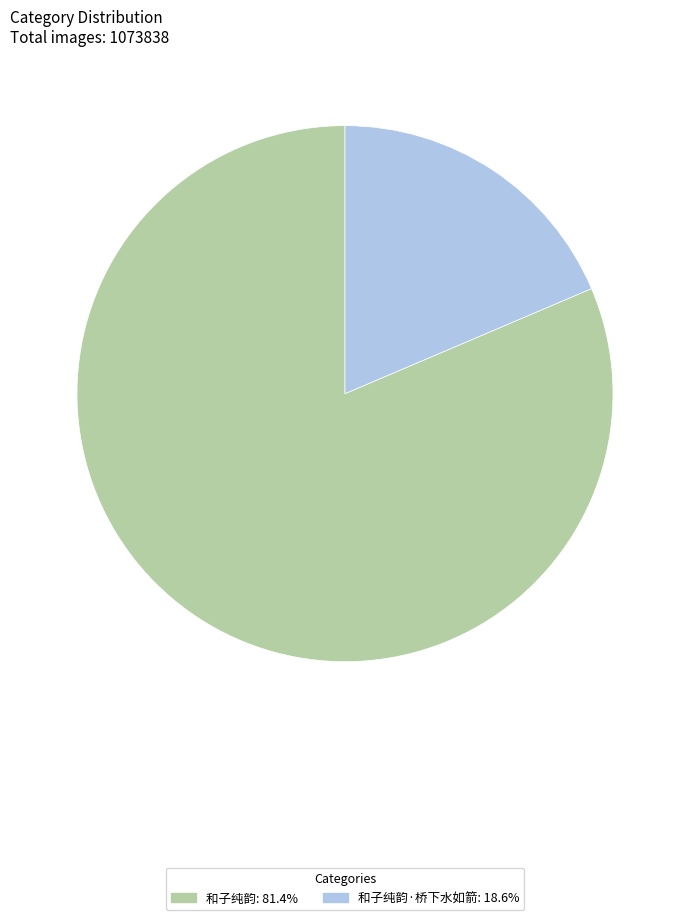

Combined, do 和子纯韵·桥下水如箭: 18.6% and 和子纯韵: 81.4% account for over 50%?

Yes